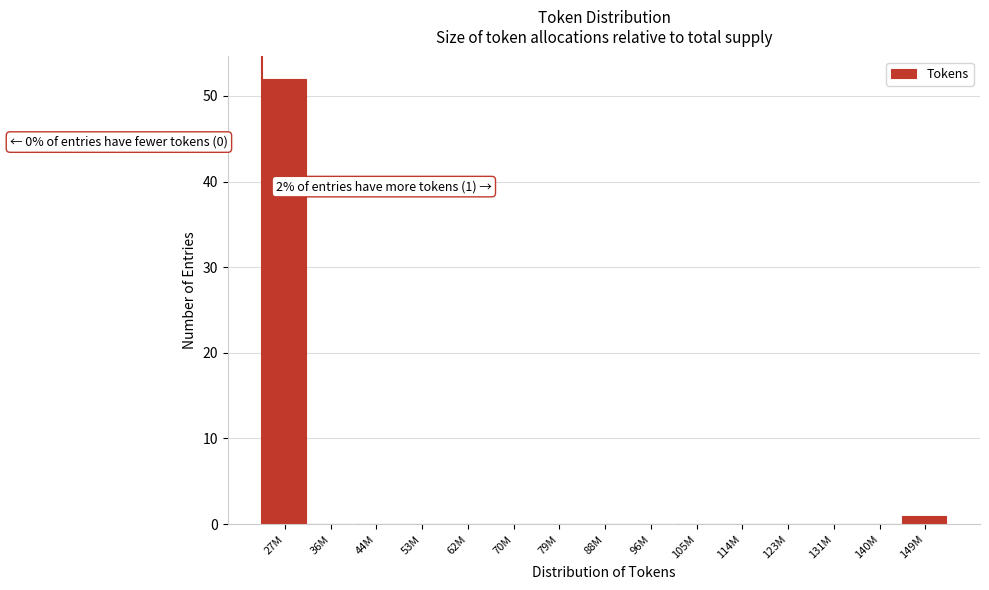

Reading left to right, what are all the values shown in this chart?

27M=52	36M=0	44M=0	53M=0	62M=0	70M=0	79M=0	88M=0	96M=0	105M=0	114M=0	123M=0	131M=0	140M=0	149M=1